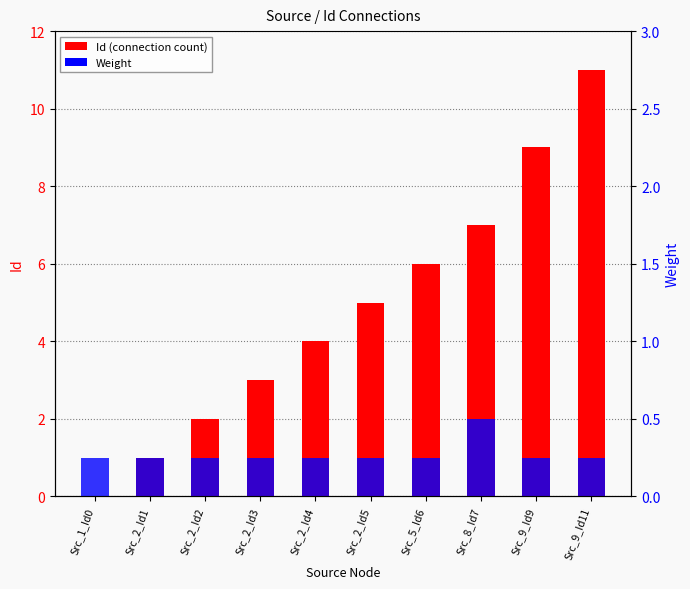

At Src_2_Id2, list the series in order from smallest to largest.

Weight, Id (connection count)